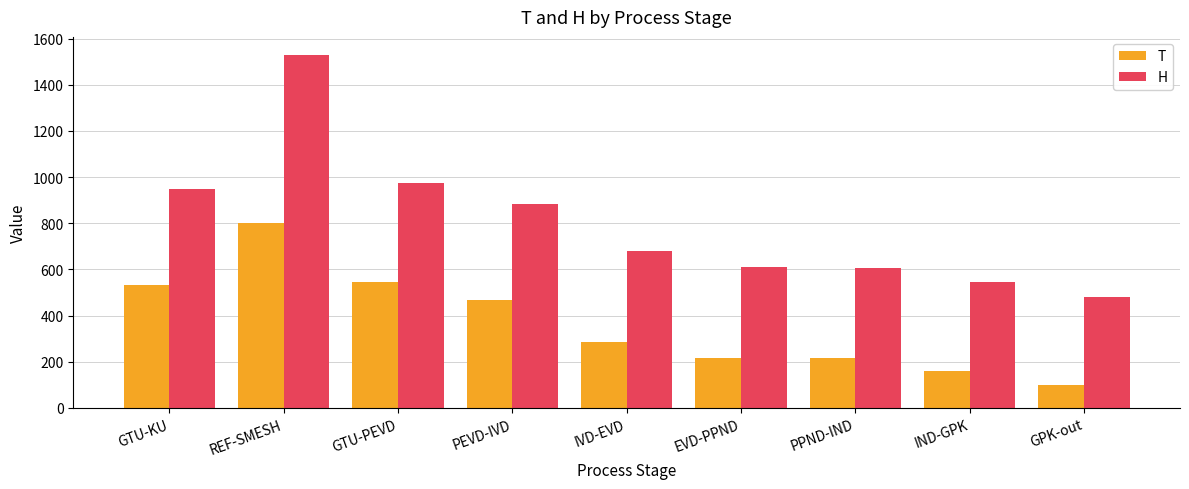

Which series changed the most between GTU-KU and GTU-PEVD?

H